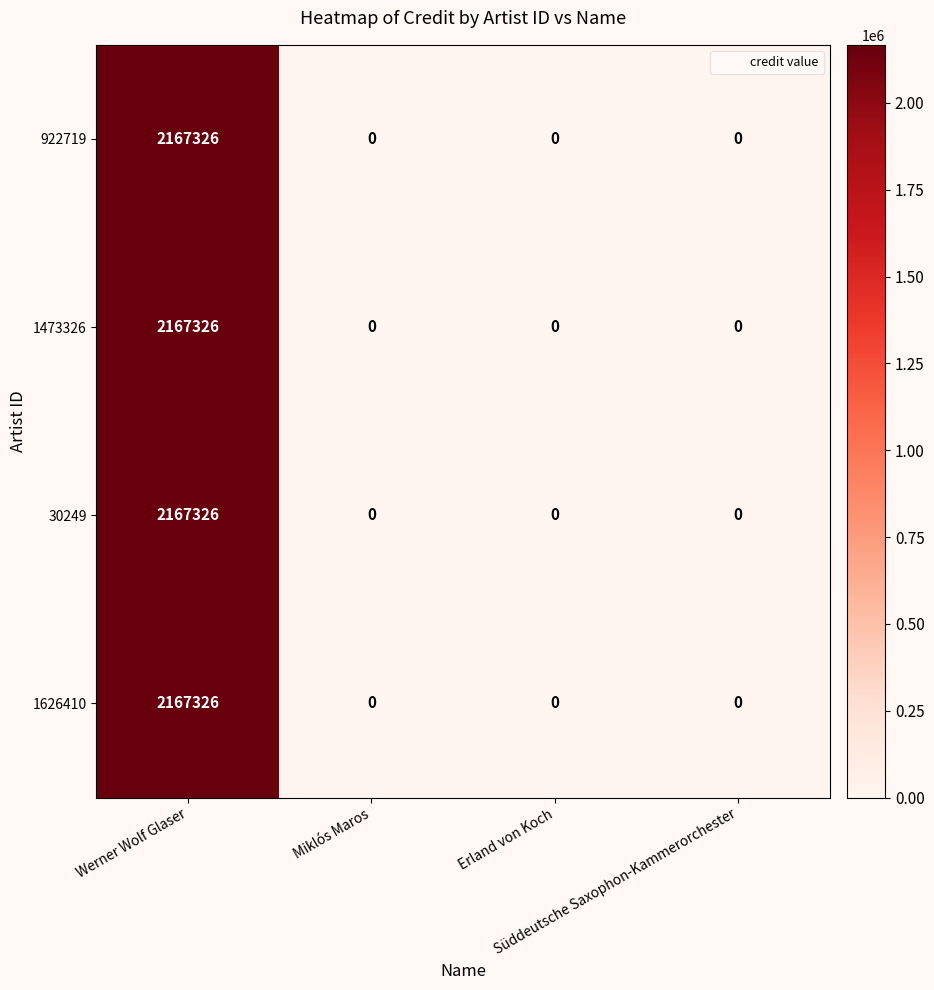

What is the average value of the 1473326 series?

541832